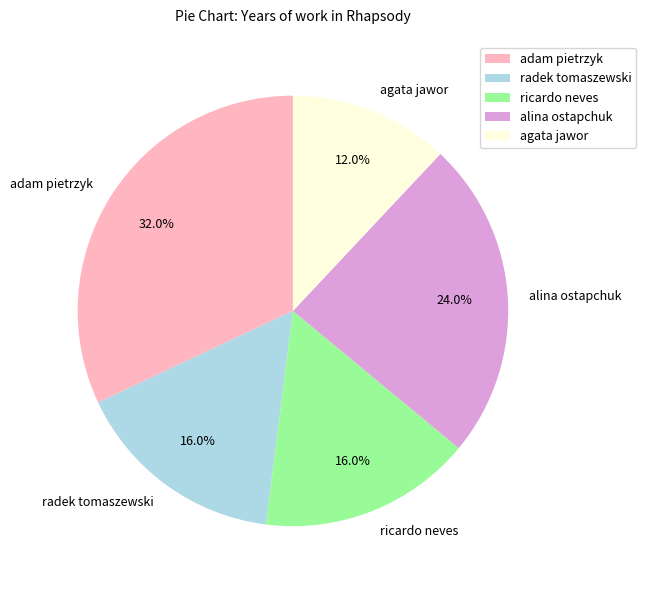

How many segments does this pie chart have?

5